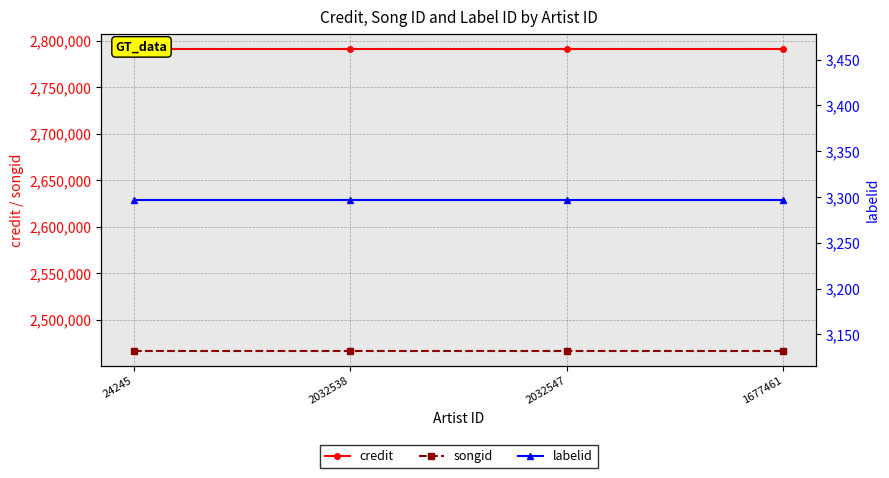

How many lines are shown in the chart?

3